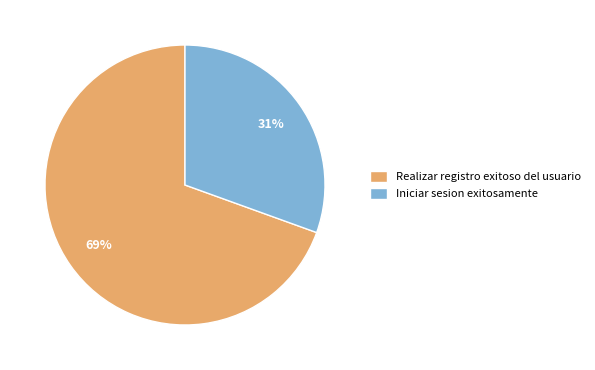

To the nearest percent, what is the average slice percentage?

50%